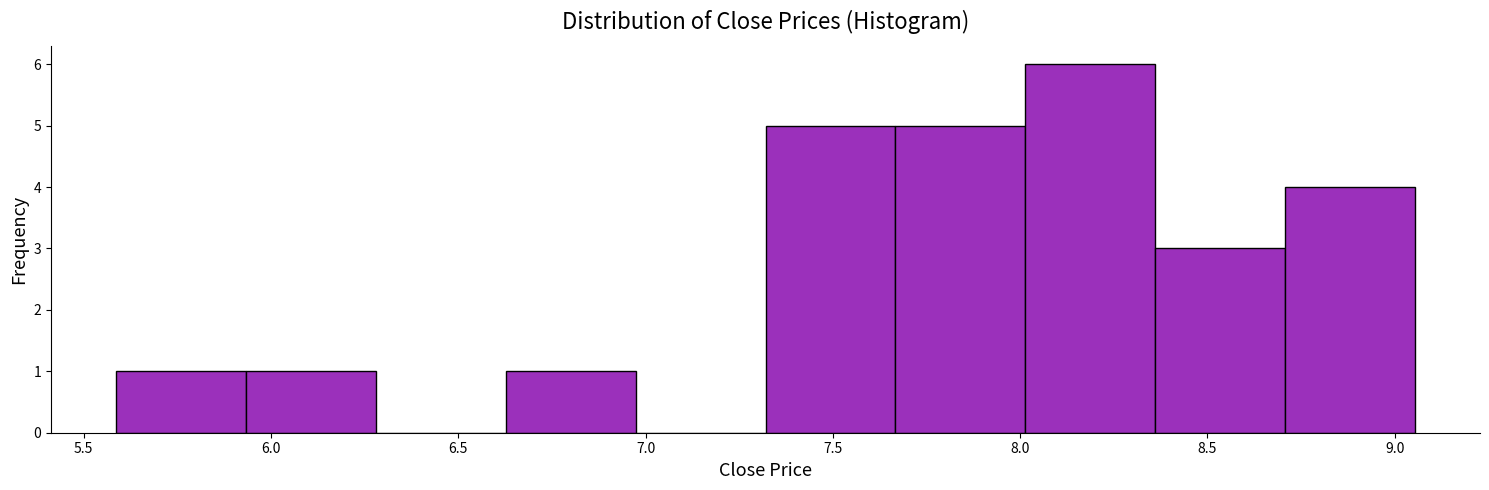

Reading left to right, list every bar in this chart as the range it spans on the x-axis followed by its height. Neither the bar edges nor the heights are printed on the chart, so give them approximately, as read against the axes.

5.60 to 5.95: 1
5.95 to 6.30: 1
6.30 to 6.65: 0
6.65 to 6.95: 1
6.95 to 7.30: 0
7.30 to 7.65: 5
7.65 to 8.00: 5
8.00 to 8.35: 6
8.35 to 8.70: 3
8.70 to 9.05: 4